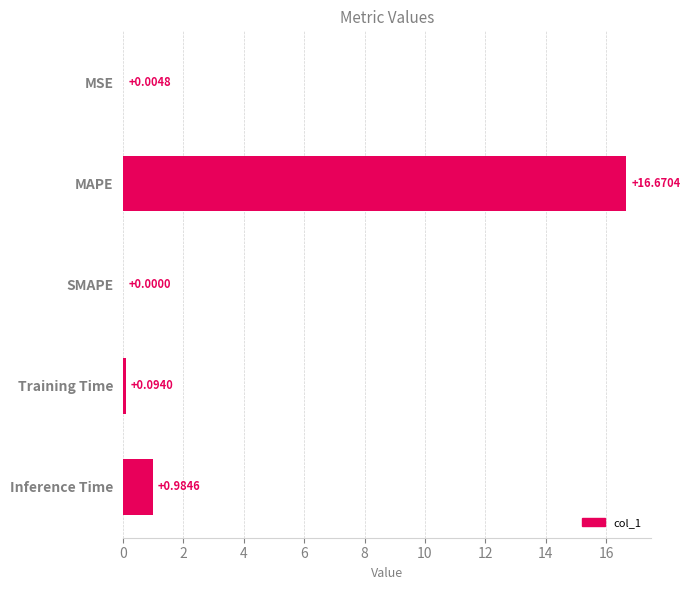

Count the number of categories in the chart.

5